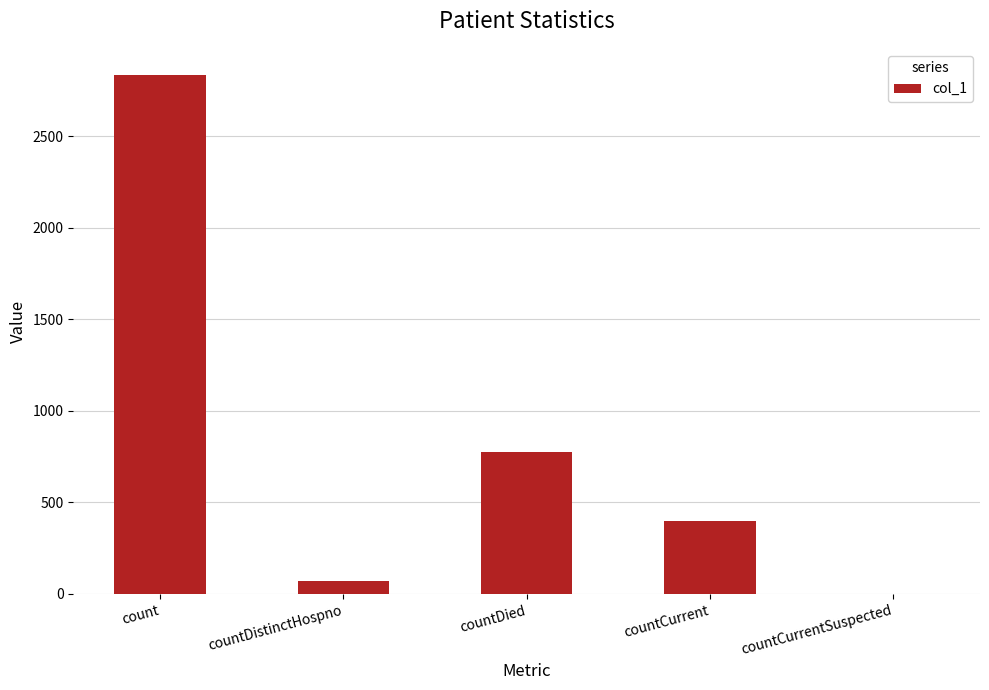

What is the change in value from countDied to countCurrent?

-375